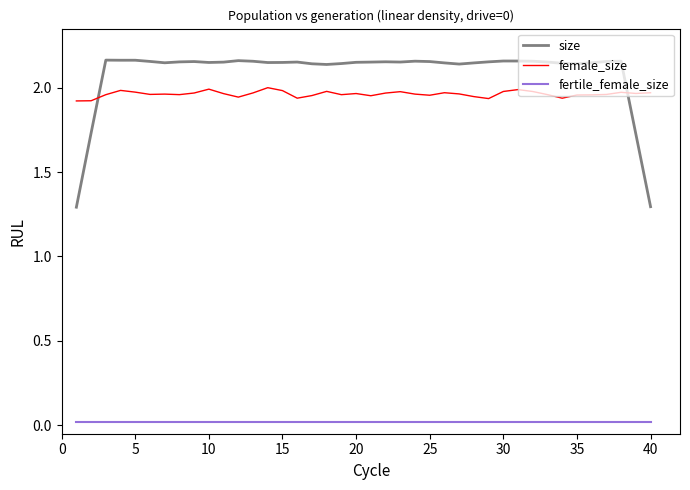

What is the difference between the second highest and minimum values in the size series?

0.9